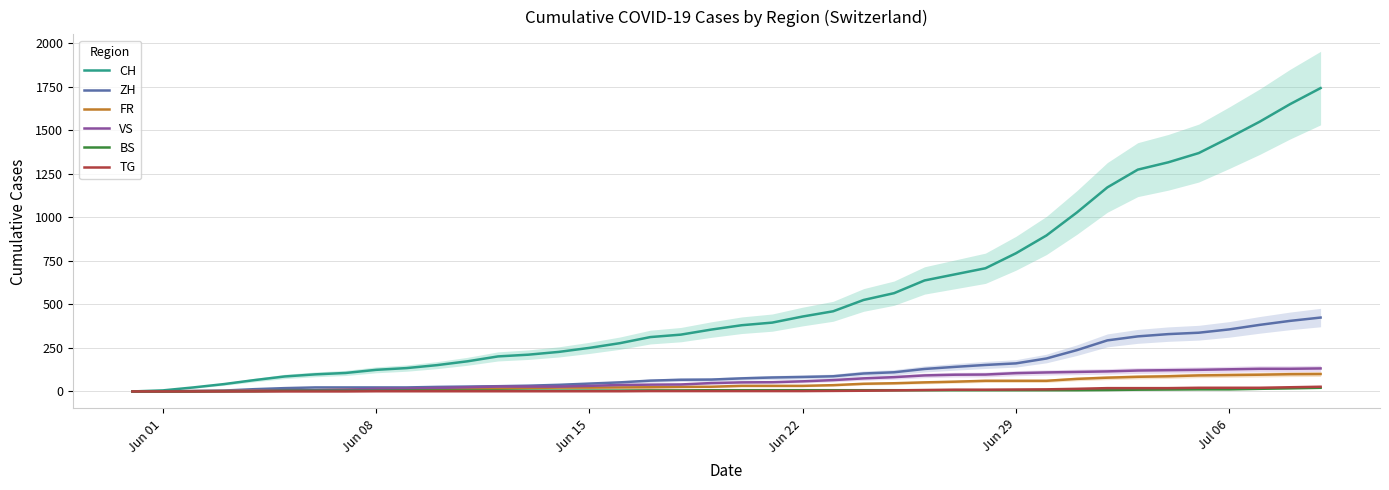

How many values in CH are above zero?

39